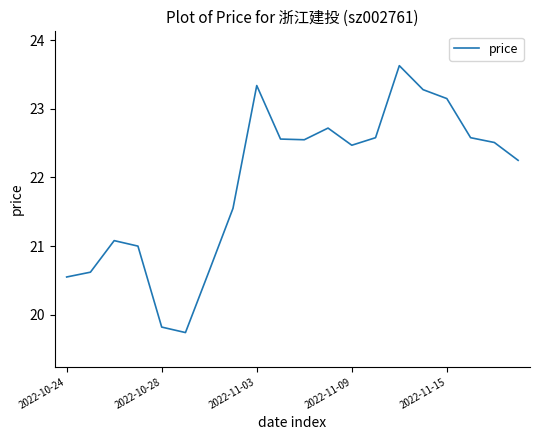

How many lines are shown in the chart?

1